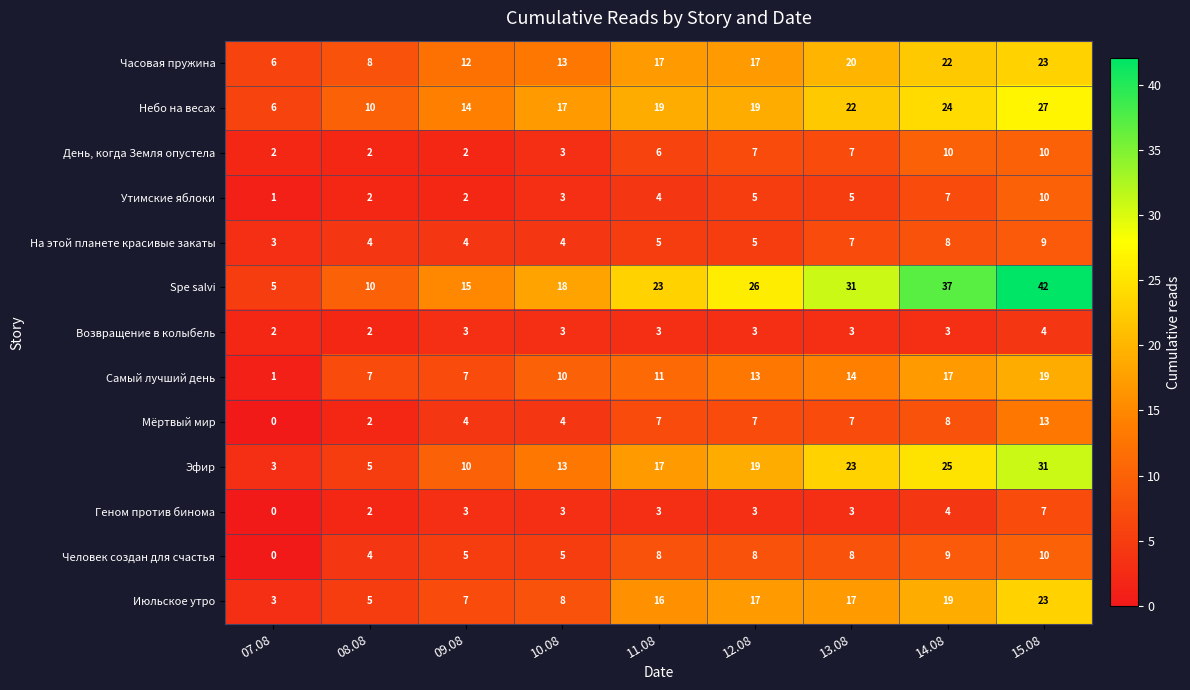

What is the total value across all series at 07.08?

32